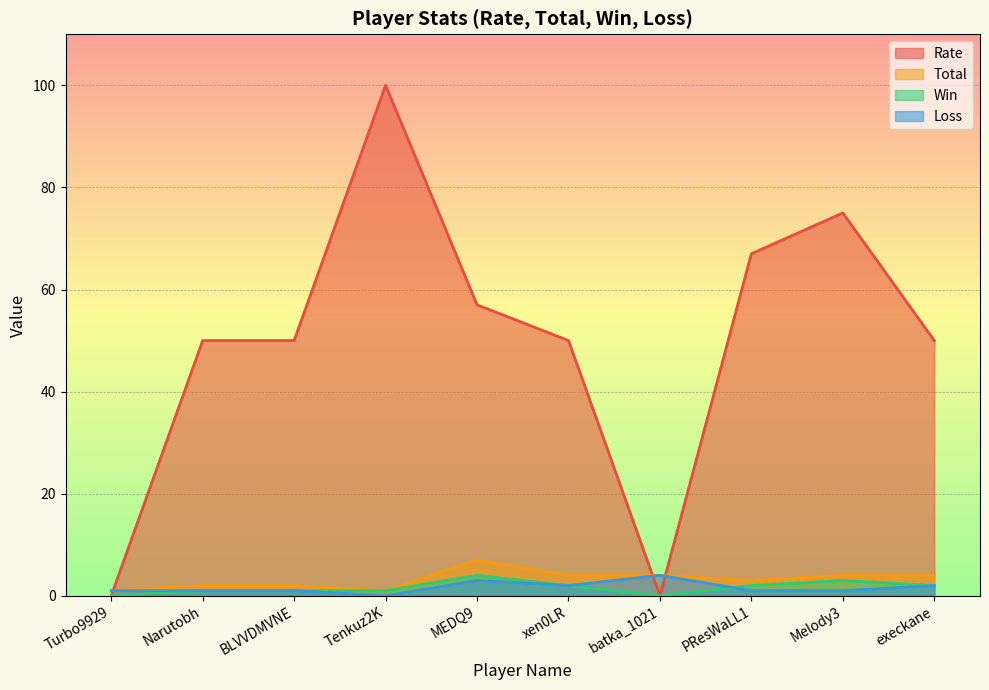

The value of Rate at BLVVDMVNE is 50. True or false?

True